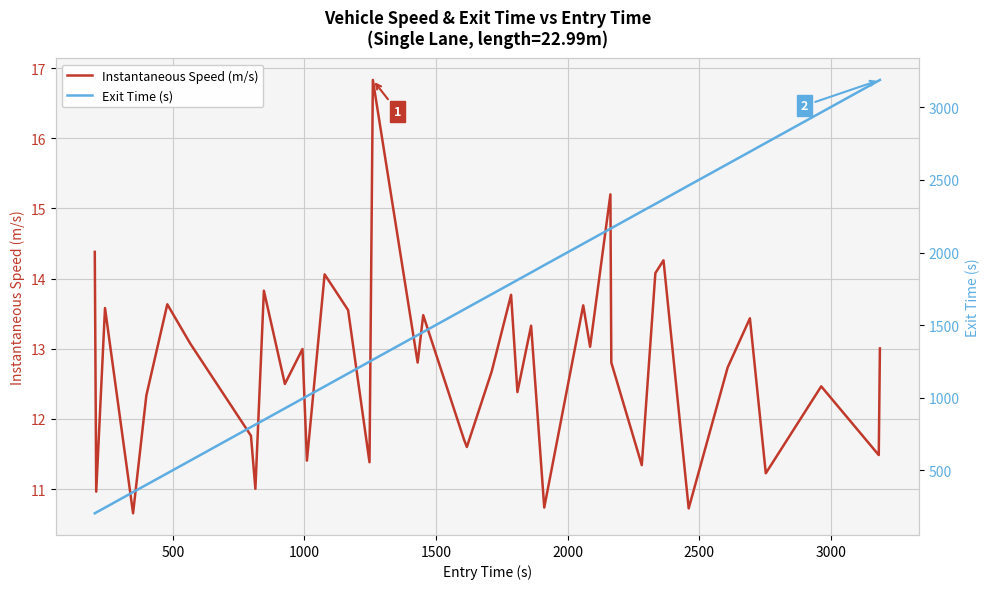

Which series has the largest total across all categories?

Exit Time (s)